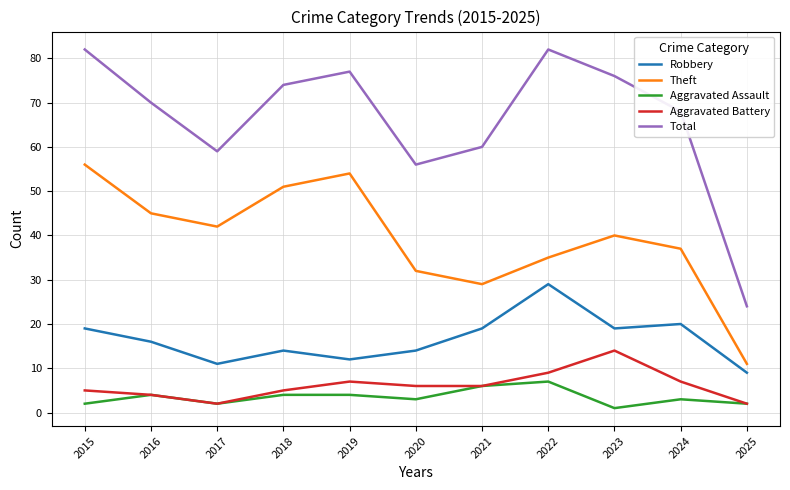

Which series has the widest spread of values?

Total